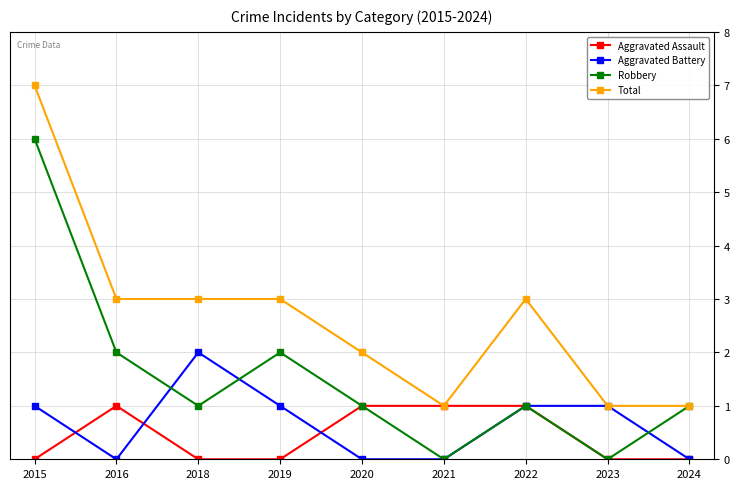

What is the value of the Aggravated Battery point at the 8th from the left?

1